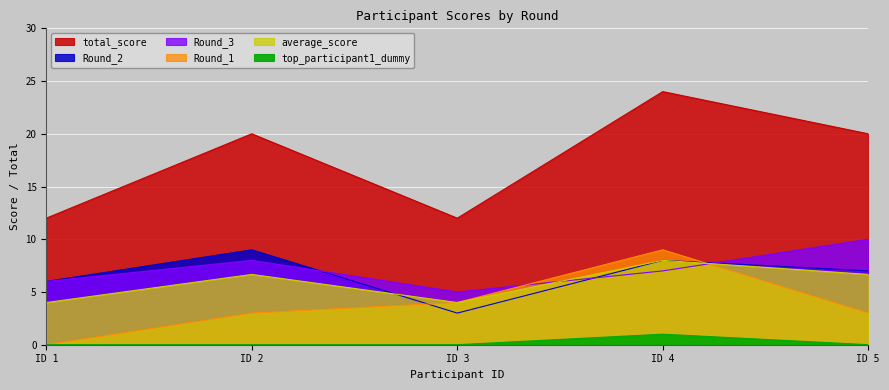

What is the sum of all total_score values?

88.0